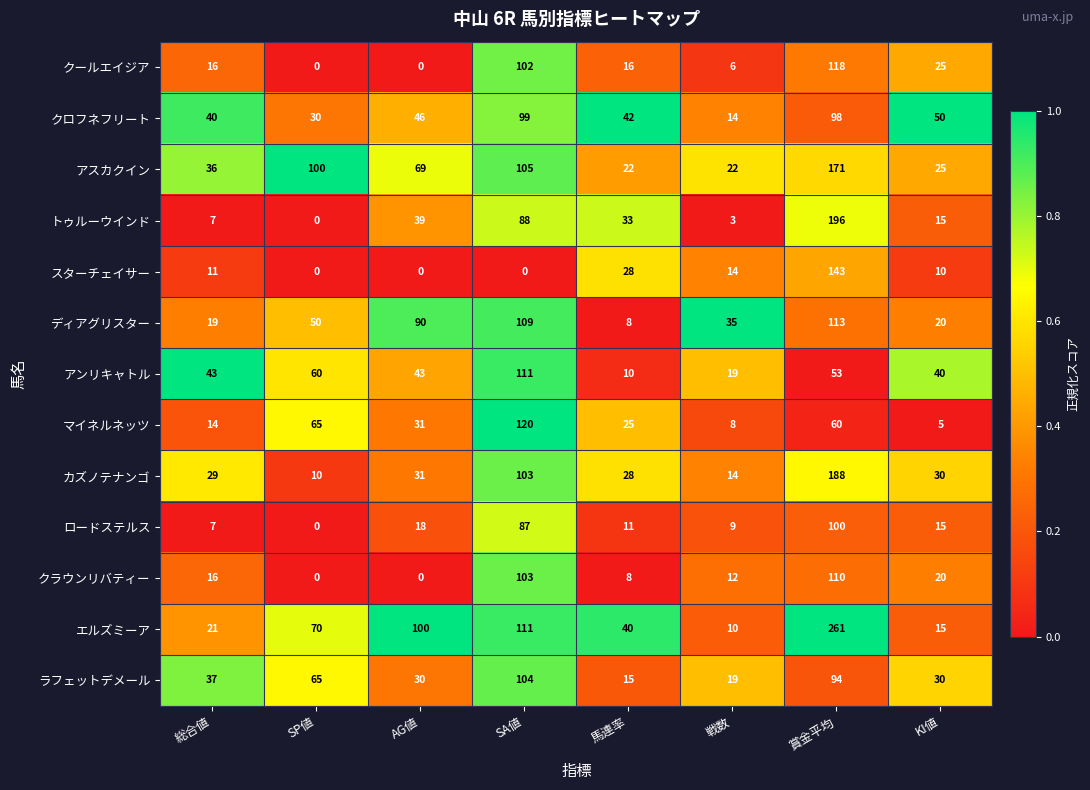

Is it true that クラウンリバティー equals 12 at 戦数?

True